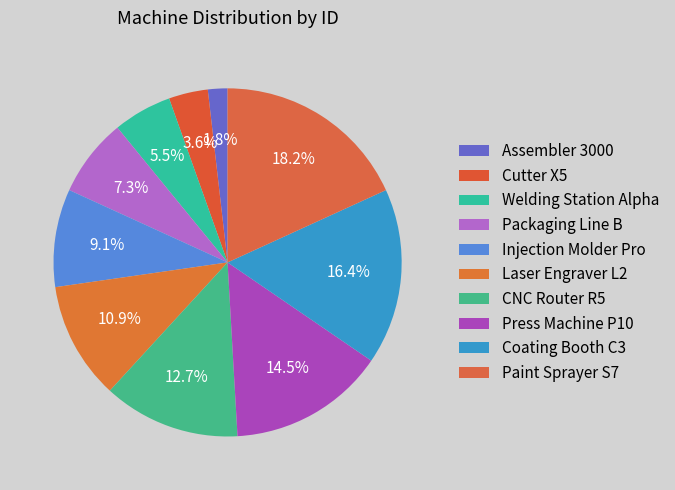

How many segments does this pie chart have?

10